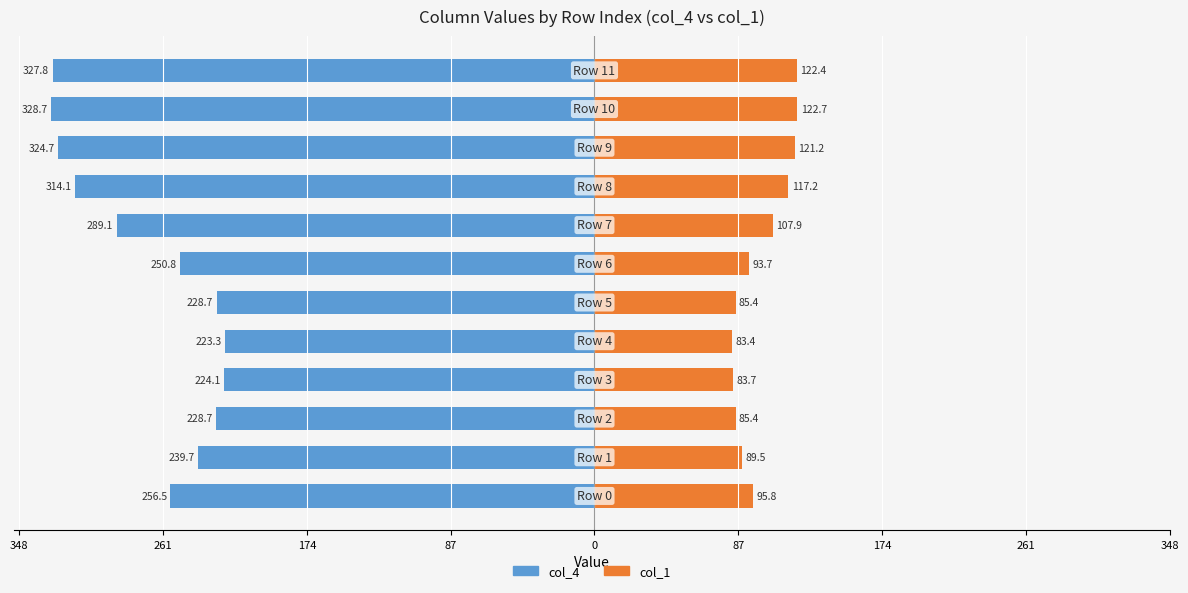

What is the label of the 1st bar from the right?

11